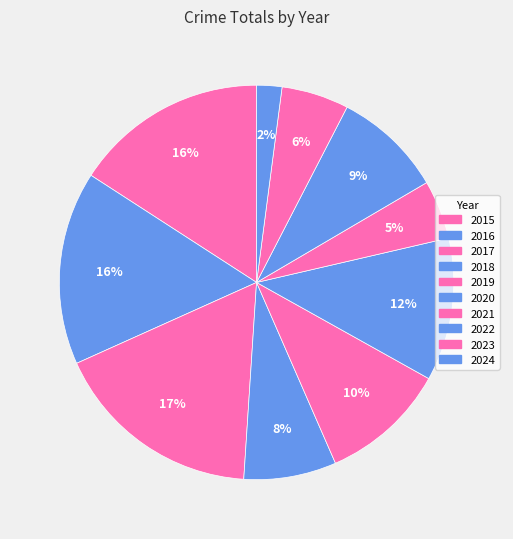

Which category has the smallest portion of the pie?

2024